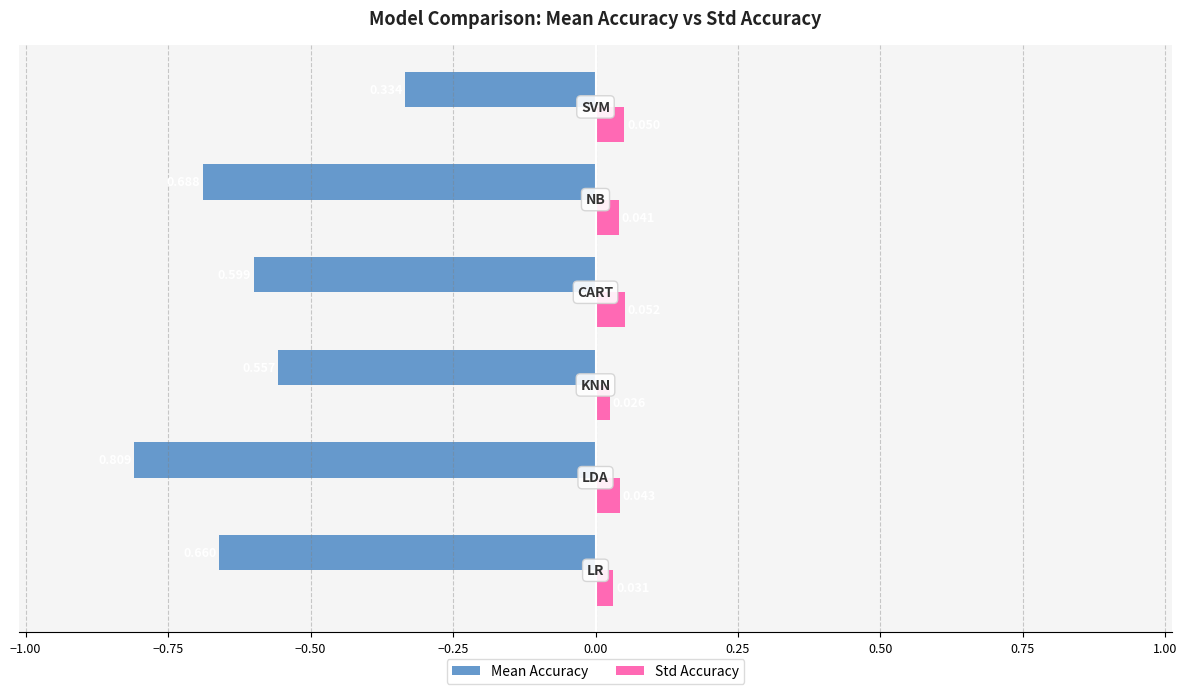

Rank the series by their maximum value, from highest to lowest.

Std Accuracy, Mean Accuracy